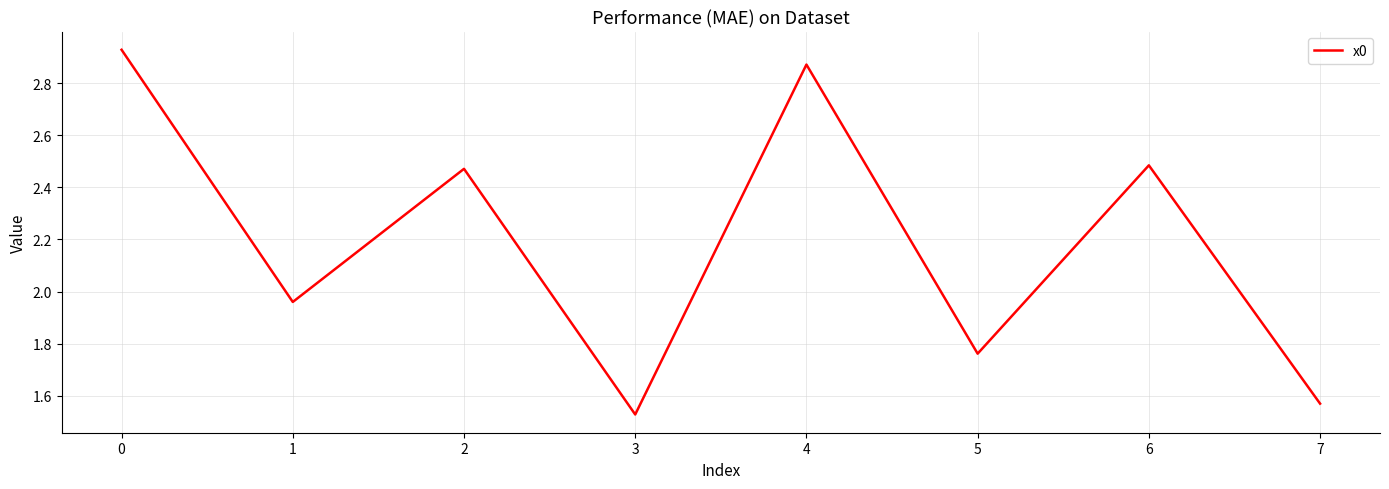

The value at 0 is 1.8. True or false?

False